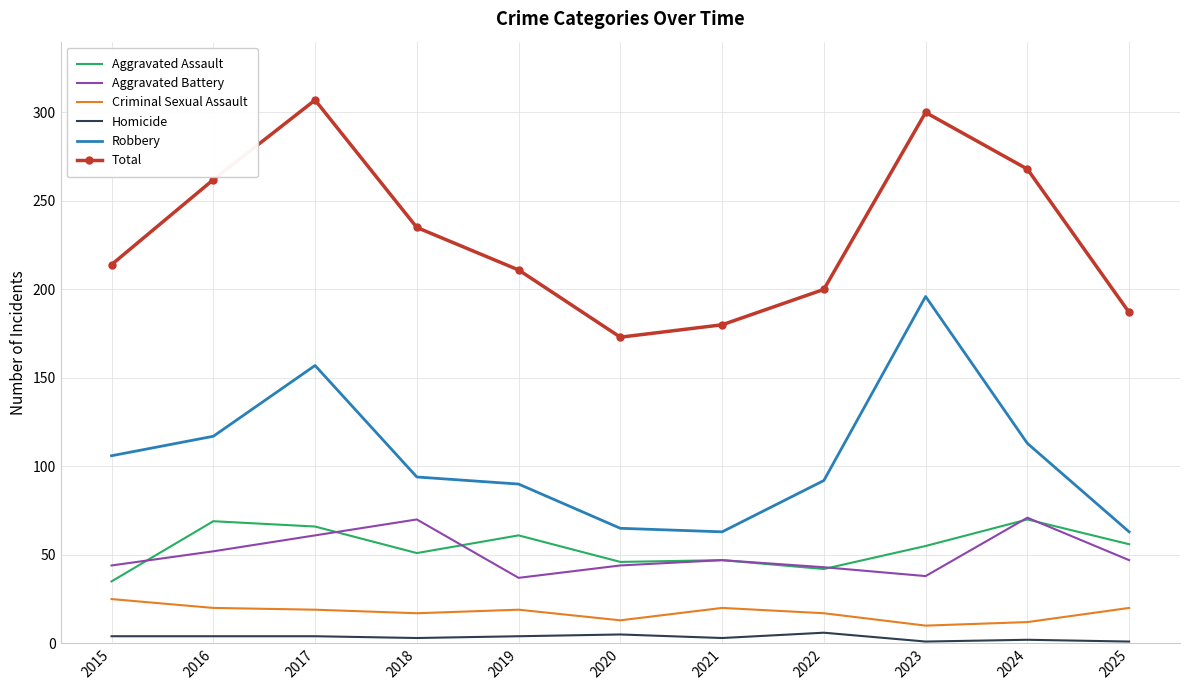

Which category has the highest value across all series?

2017